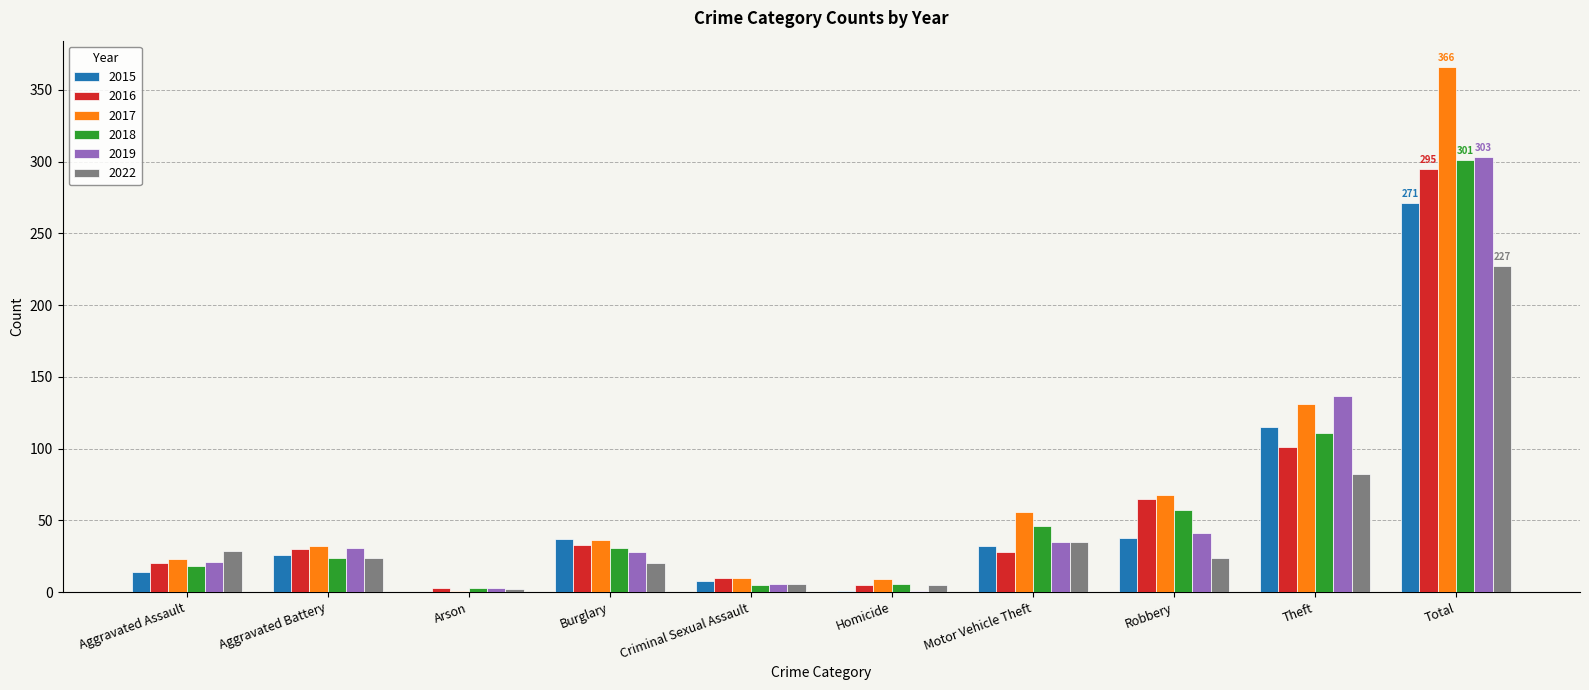

The value of 2022 at Total is 227. True or false?

True